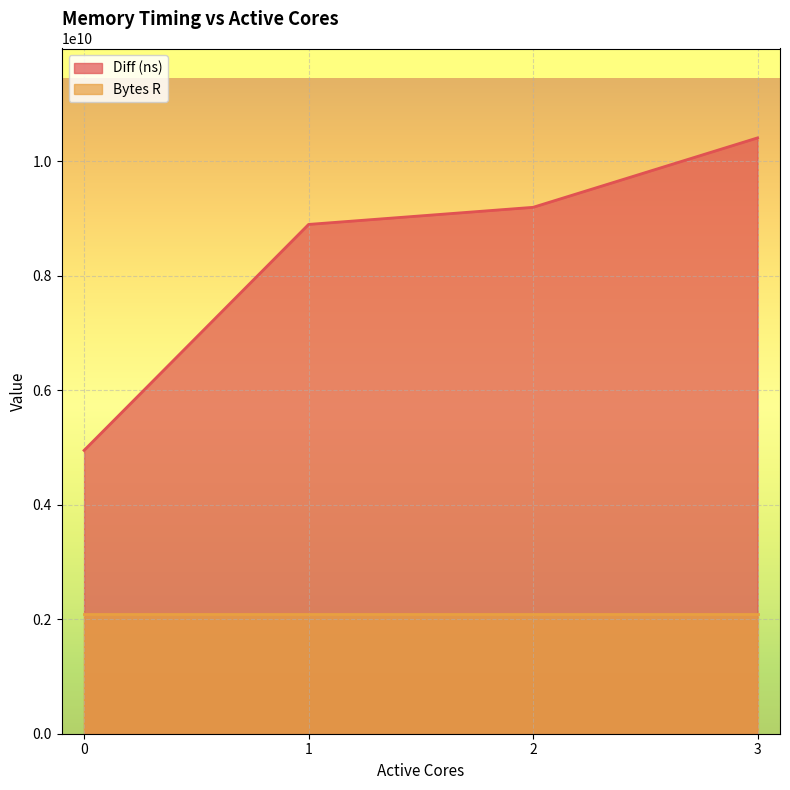

Between 1 and 2, which is larger?

2